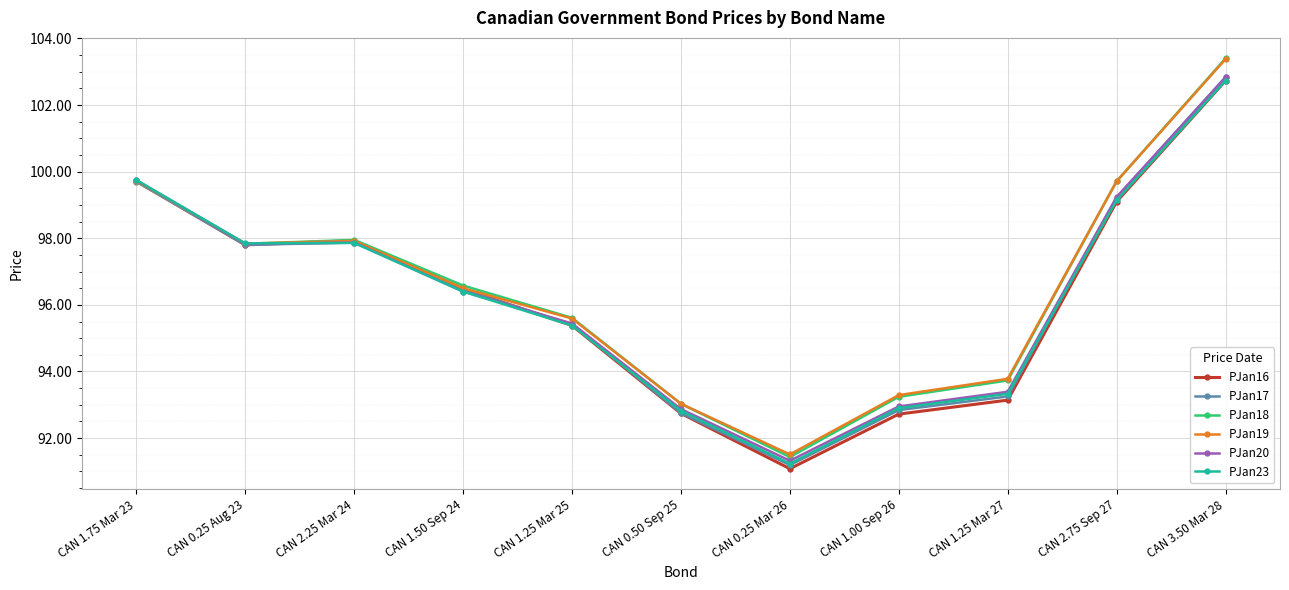

Which category has the highest value in the PJan18 series?

CAN 3.50 Mar 28